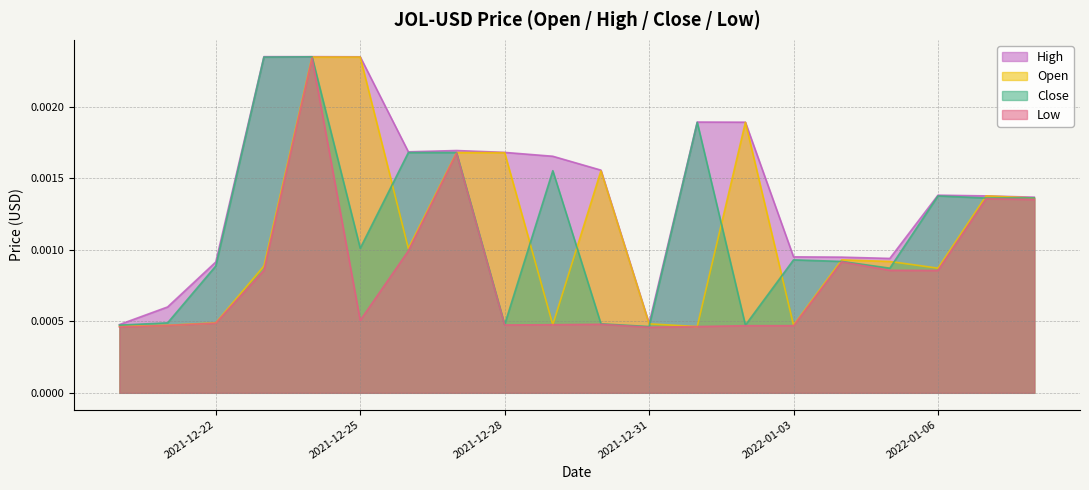

Where is Close nearest to the value 0?

2021-12-31